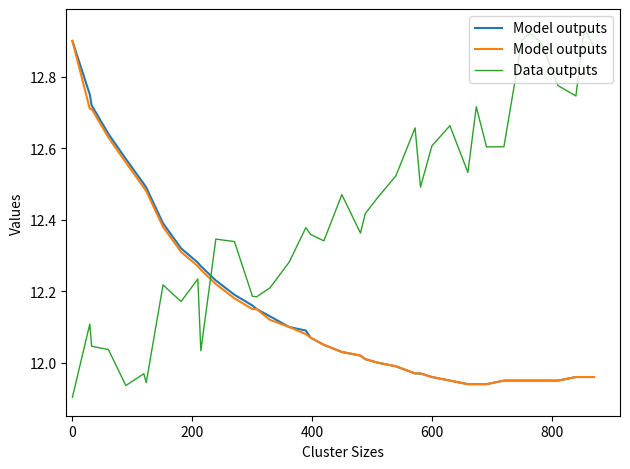

Is the value of Model outputs at 9 greater than the value of Data outputs at 34?

No